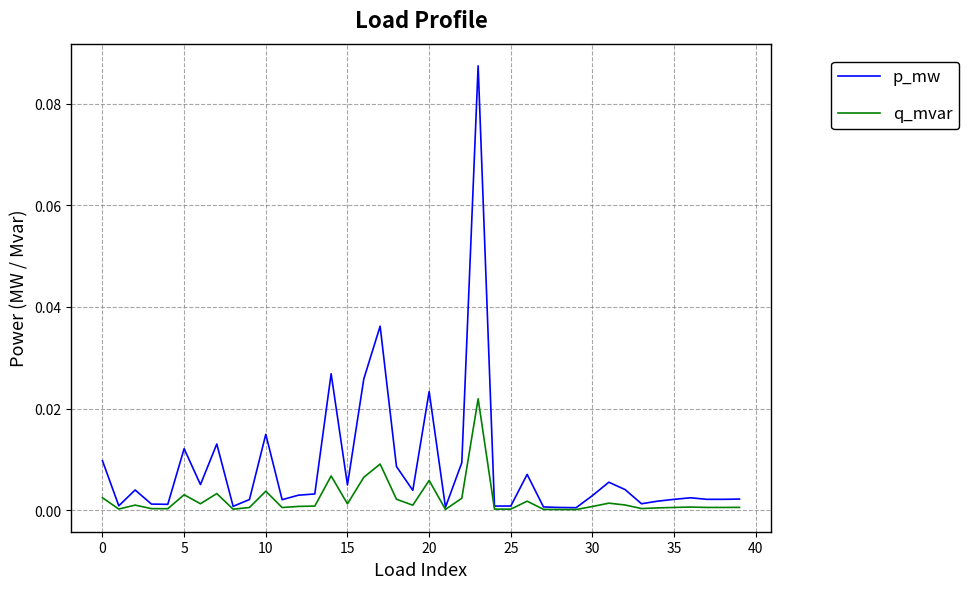

Which series has the largest total across all categories?

p_mw